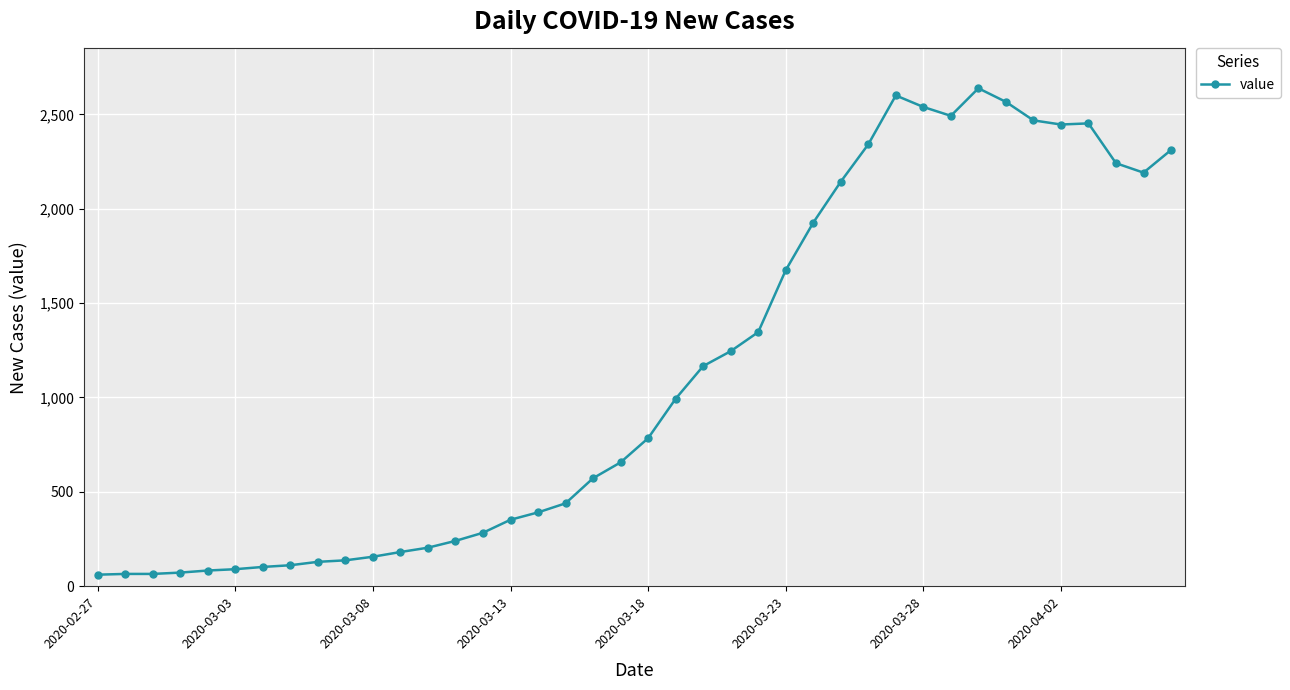

What is the average value?

1124